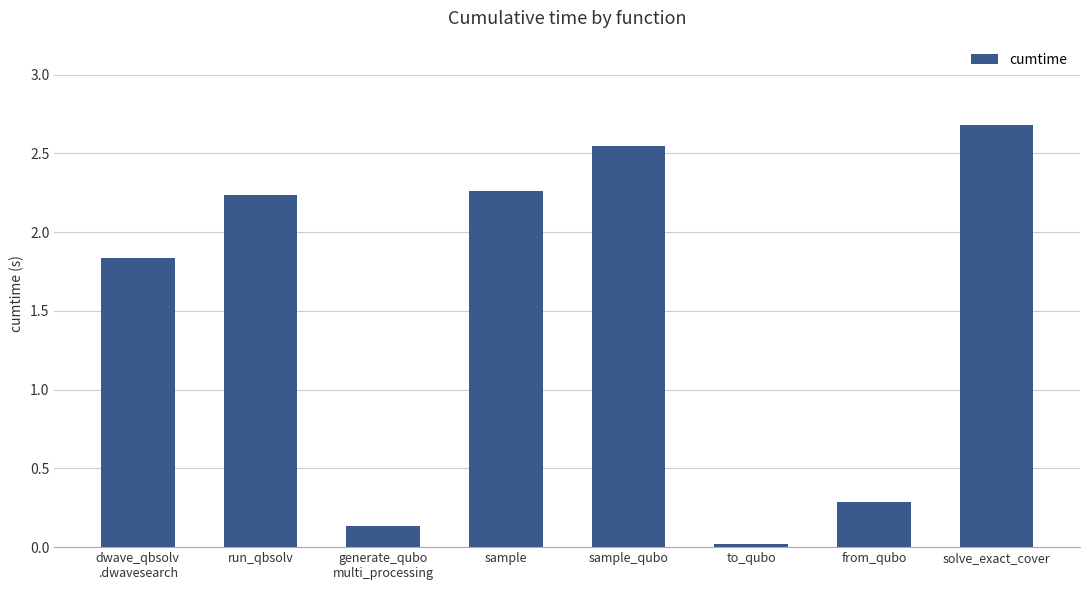

What is the label of the 4th bar from the left?

sample